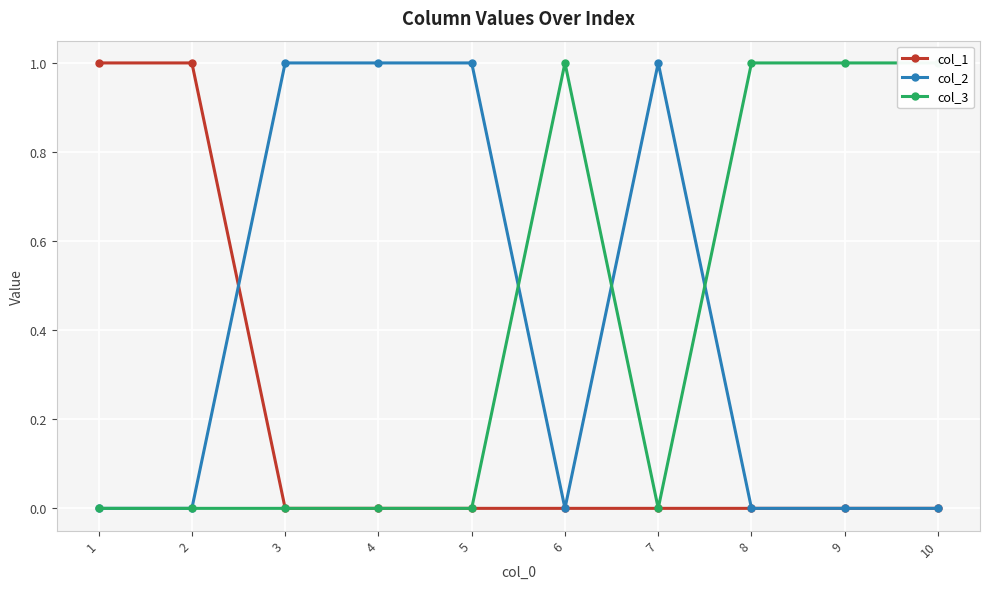

True or false: col_3 has more than 2 interior local peaks.

False